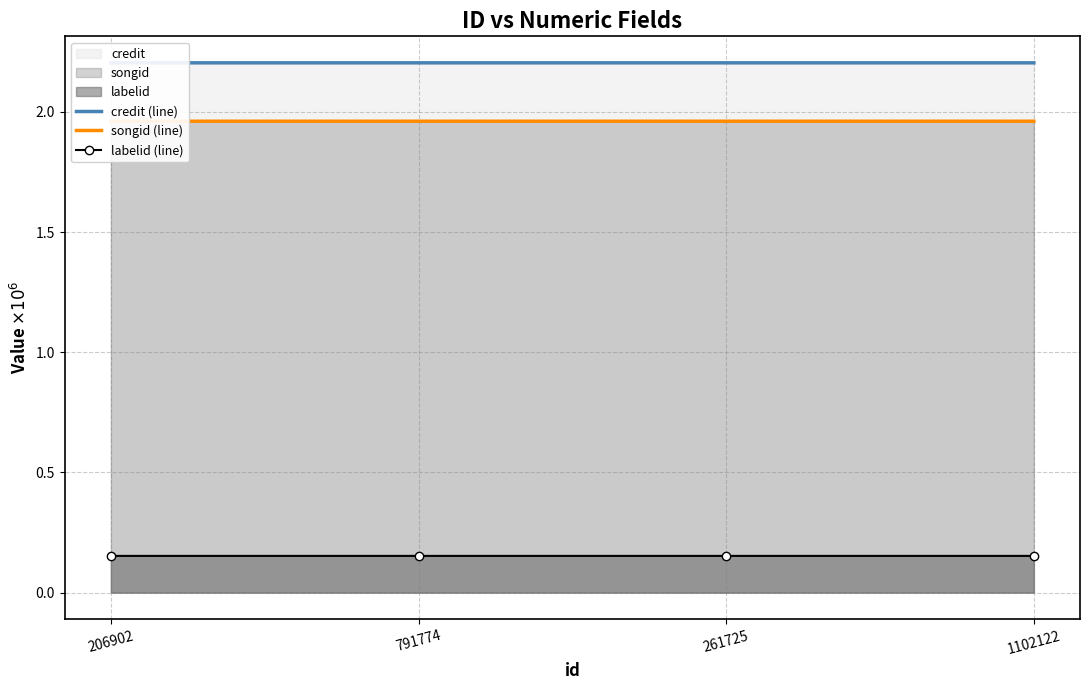

Which category has the highest value in the labelid (line) series?

791774